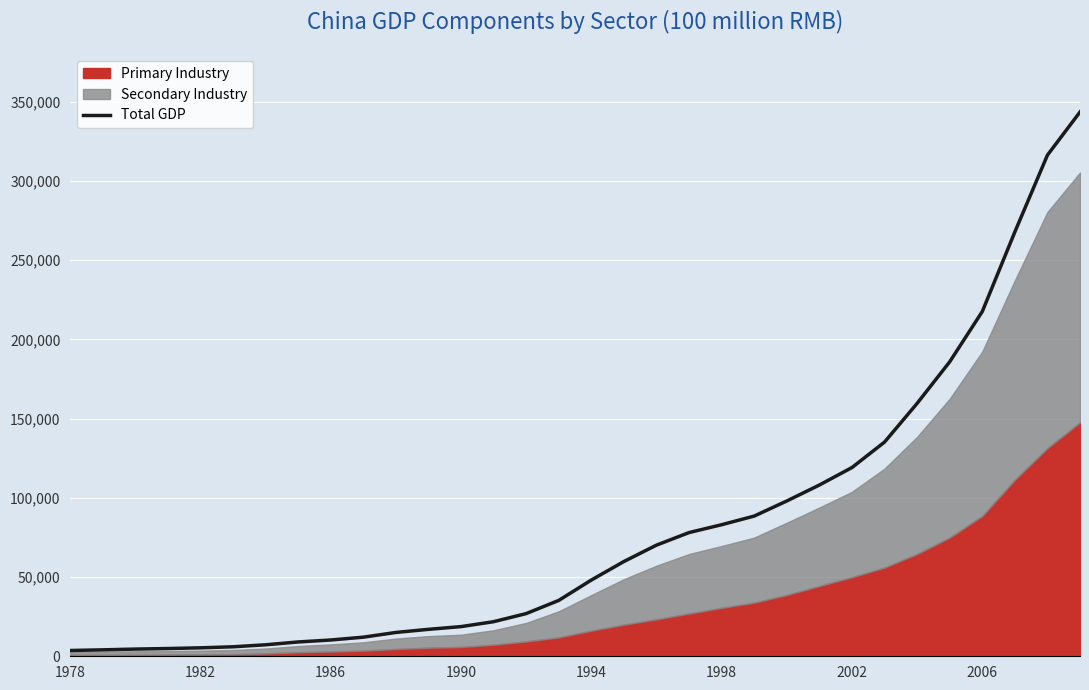

The chart shows a value of 21352.5 at 15. True or false?

False